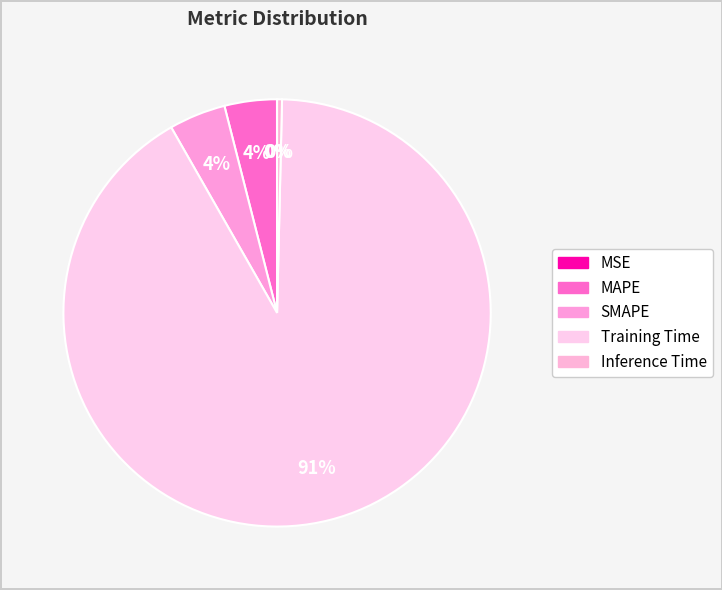

Is there any slice that represents more than half of the pie?

Yes